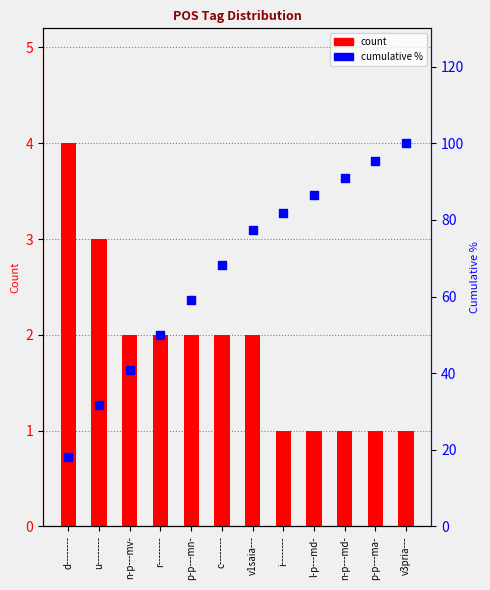

Which series has the widest spread of Y values?

cumulative %